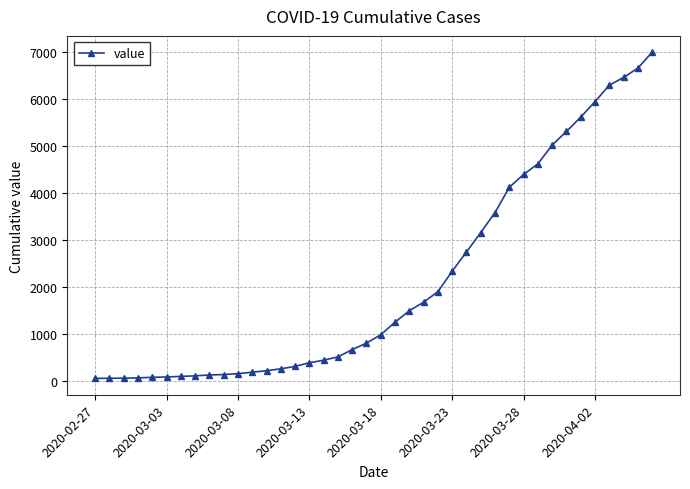

What is the maximum value shown in the chart?

7003